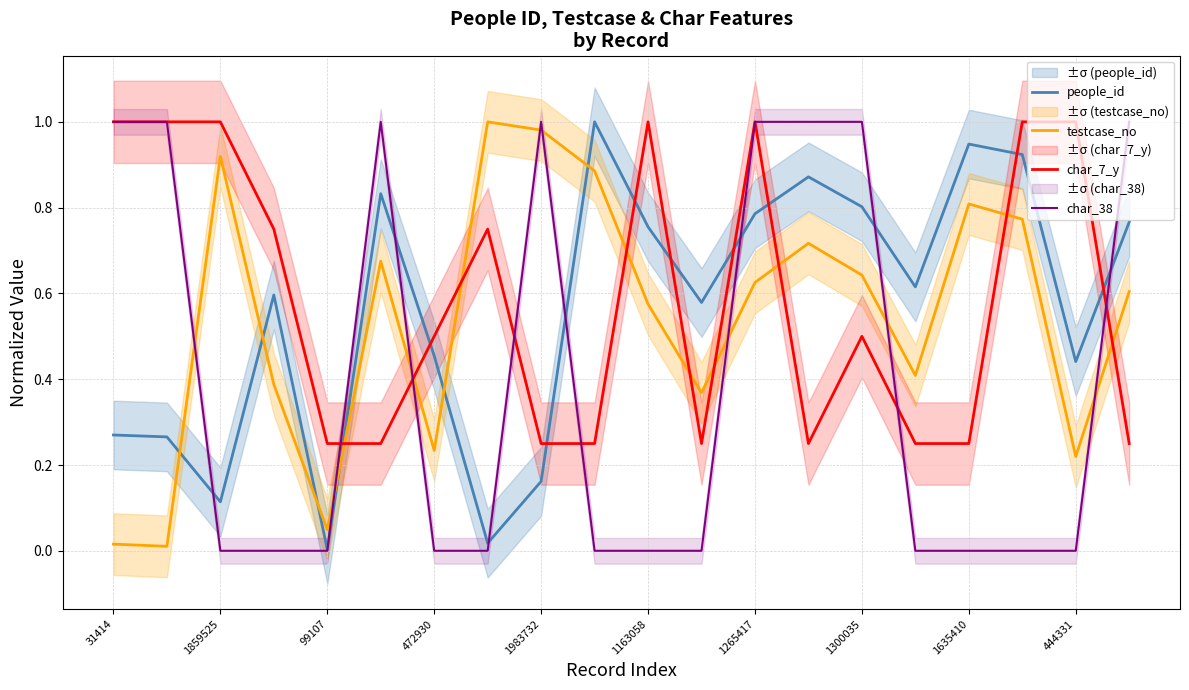

Does the chart display data point markers on the line(s)?

No